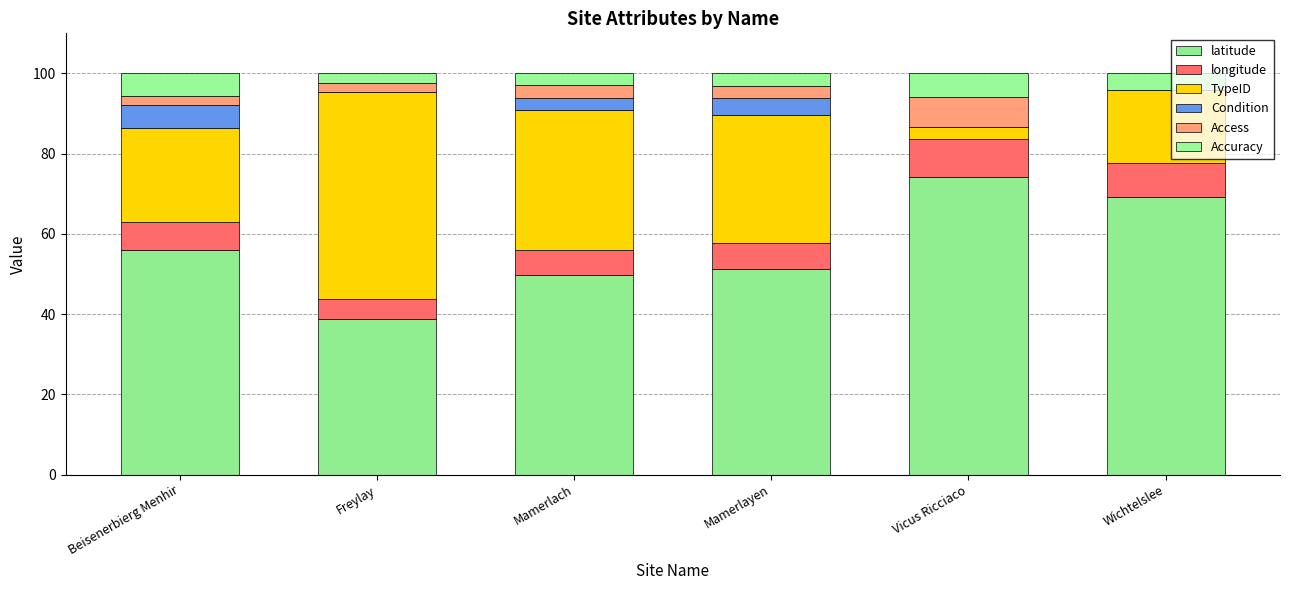

How many values in the latitude series exceed 56?

3